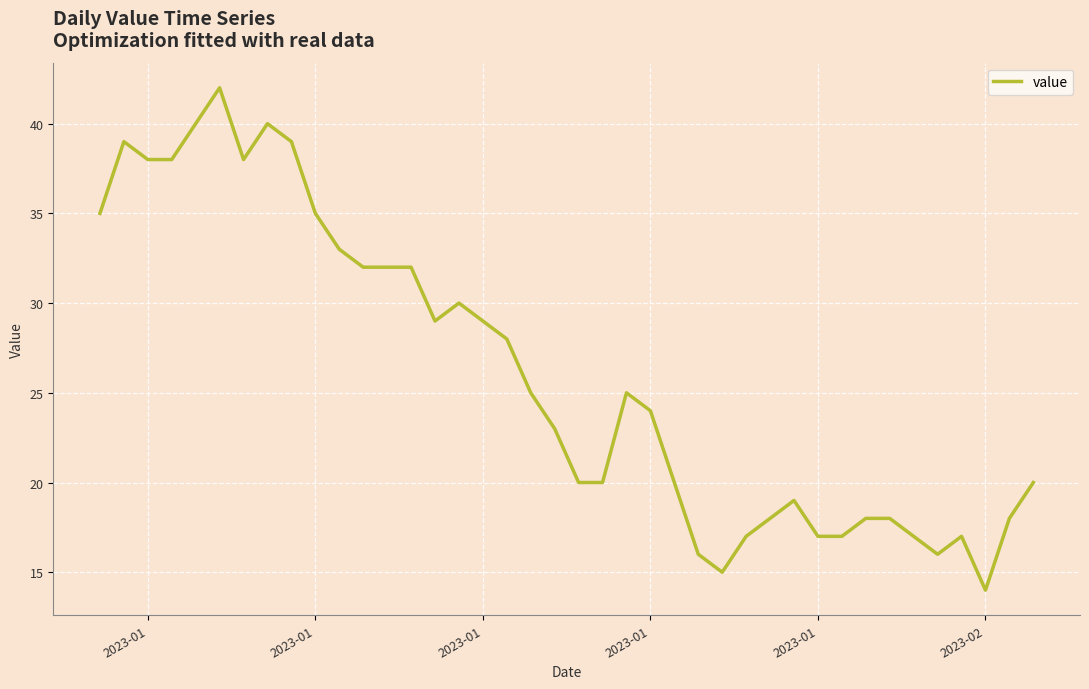

What is the smallest value displayed?

14